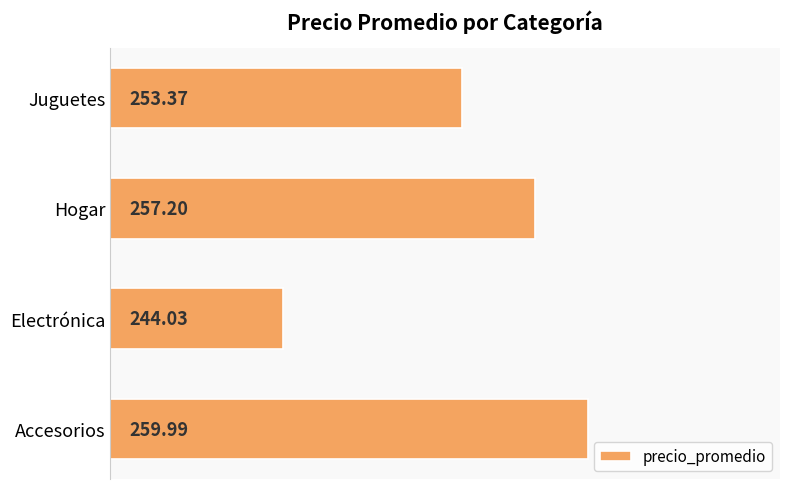

Where is the data nearest to the value 252?

Juguetes